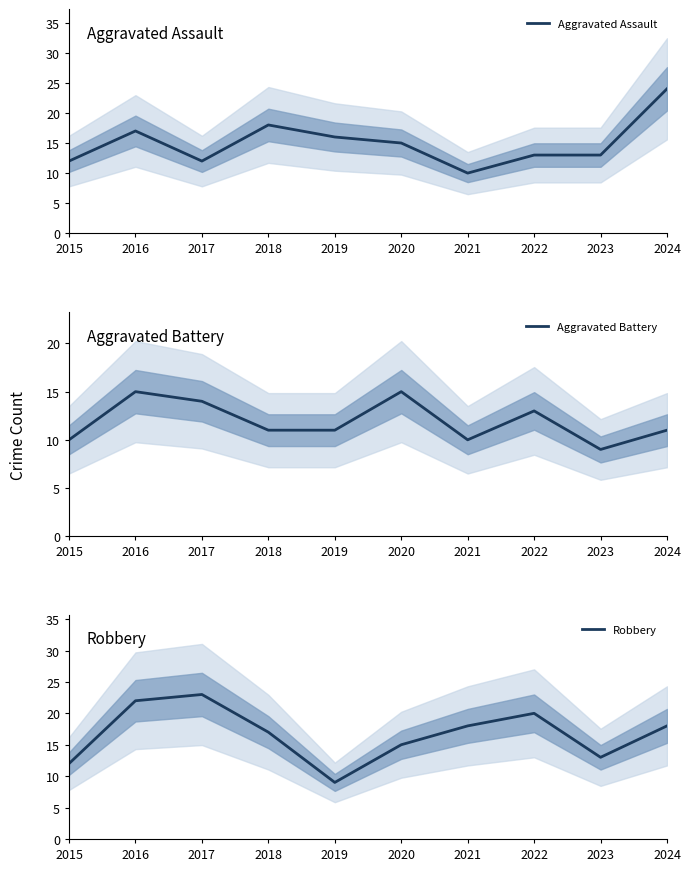

The Aggravated Battery series shows 2 at 2021. True or false?

False